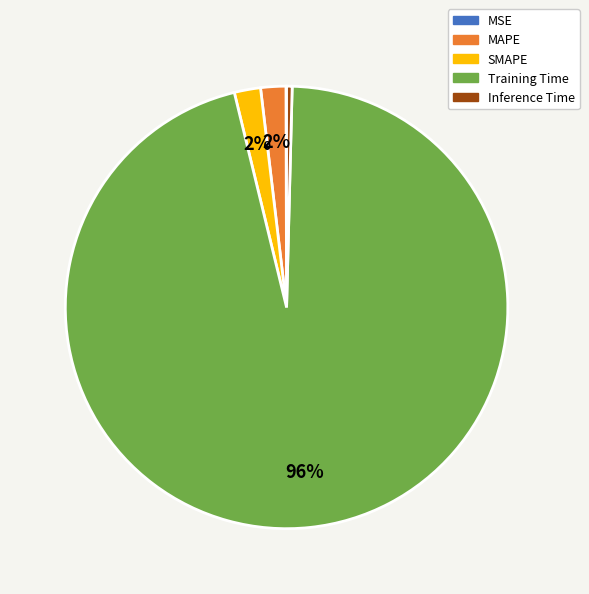

Which has a higher value, Training Time or SMAPE?

Training Time